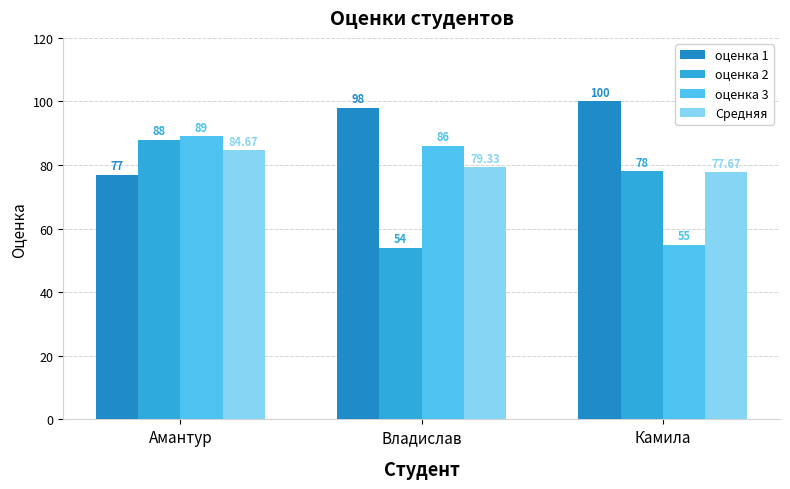

What is the sum of all оценка 2 values?

220.0